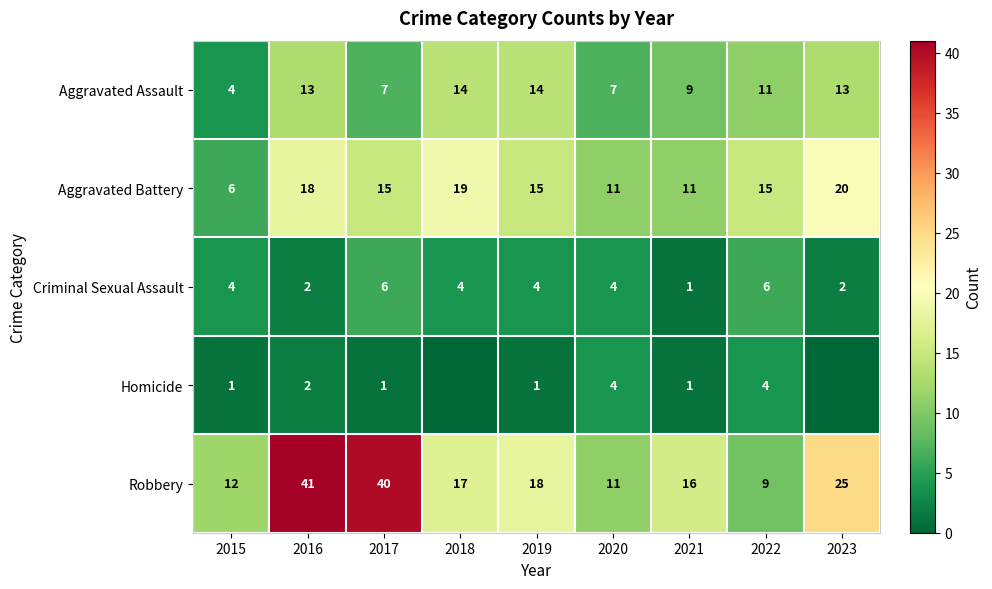

What is the sum of the Aggravated Assault values at 2017 and 2023?

20